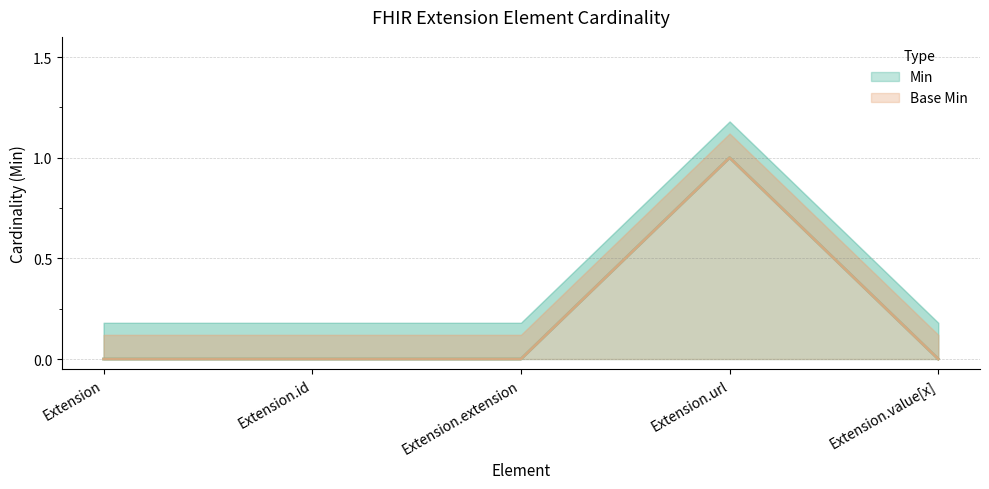

The value of Base Min at Extension is 0. True or false?

True